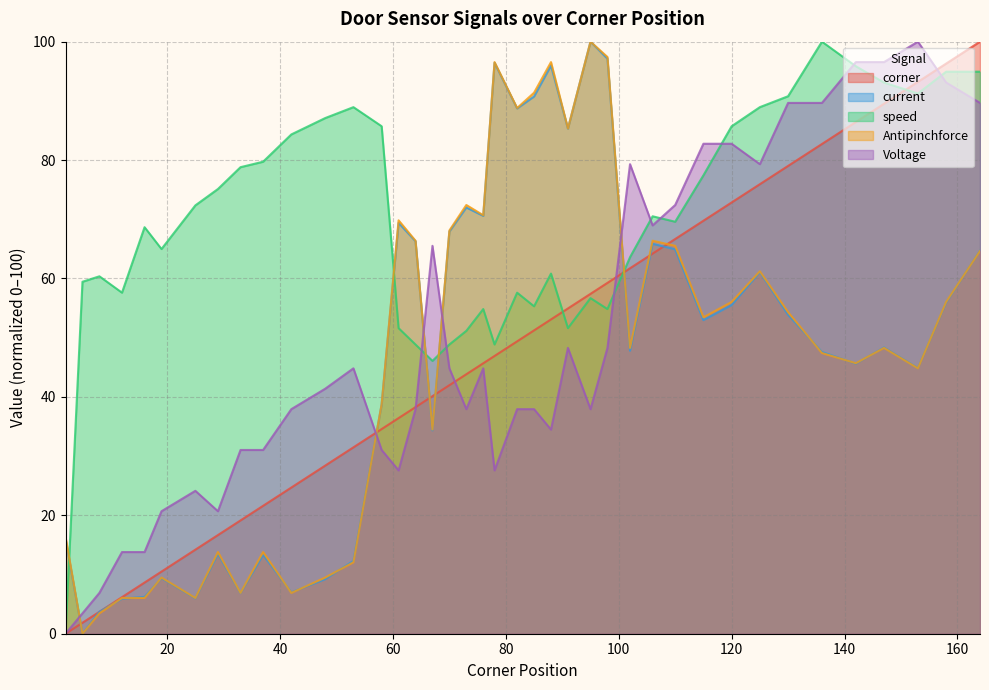

Which has a higher value, 158 or 67?

158